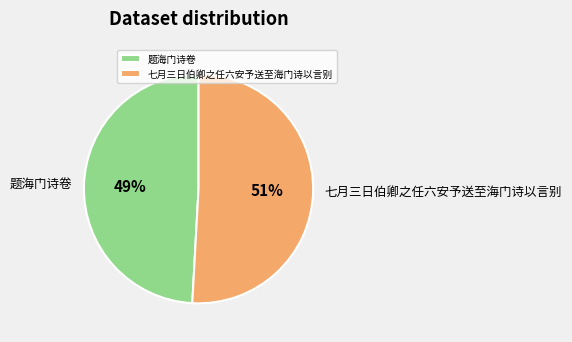

To the nearest percent, what is the difference between the largest and smallest slice percentages?

2%